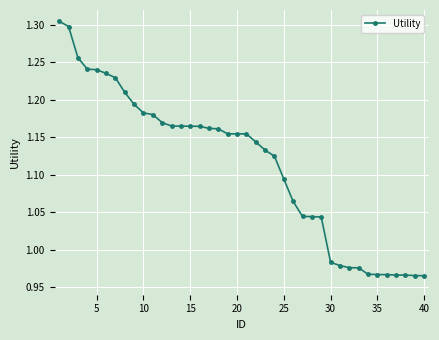

What is the difference between the maximum and minimum values?

0.3